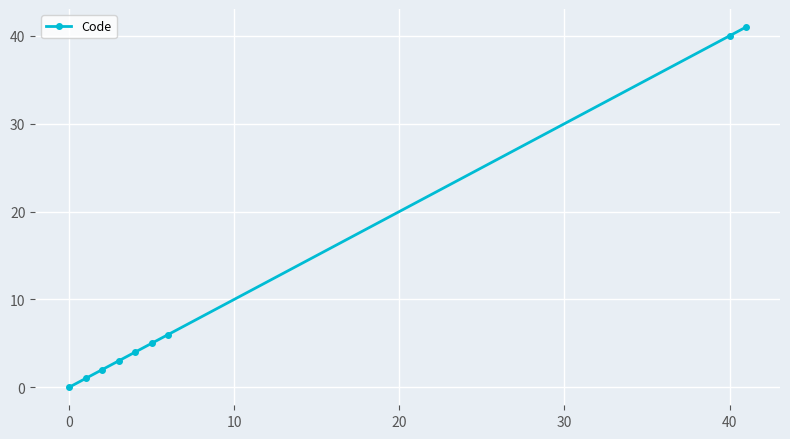

Does the chart have visible grid lines?

Yes